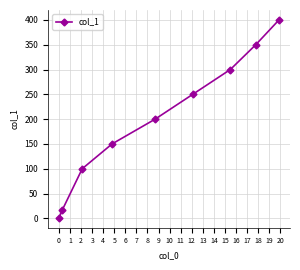

Reading left to right, list all the values displayed in this chart.

1	17	100	150	200	250	300	350	400